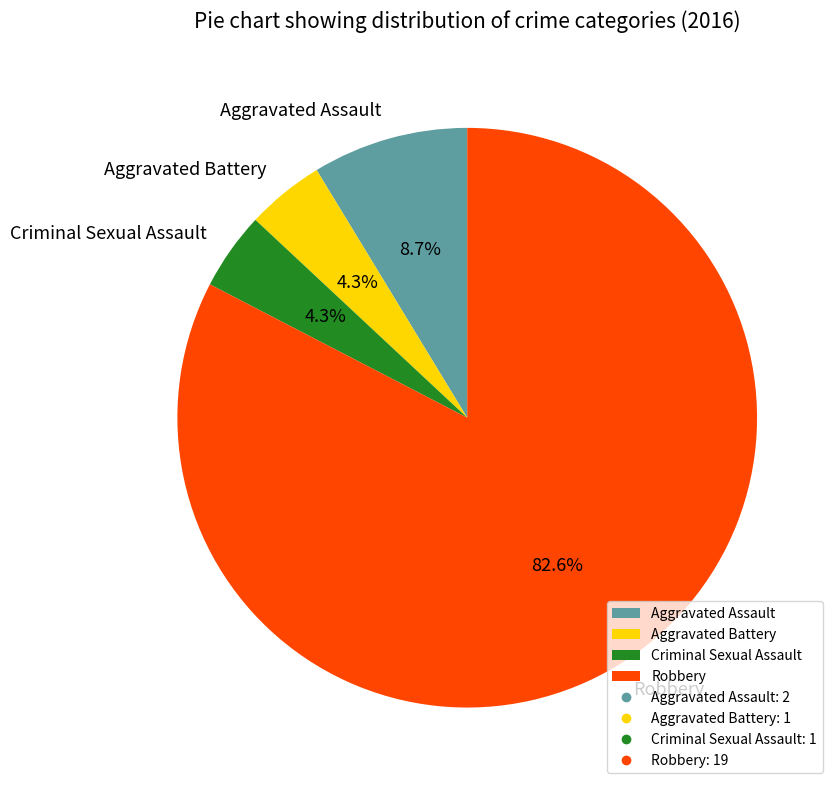

Do Aggravated Assault and Aggravated Battery together represent more than half of the pie?

No